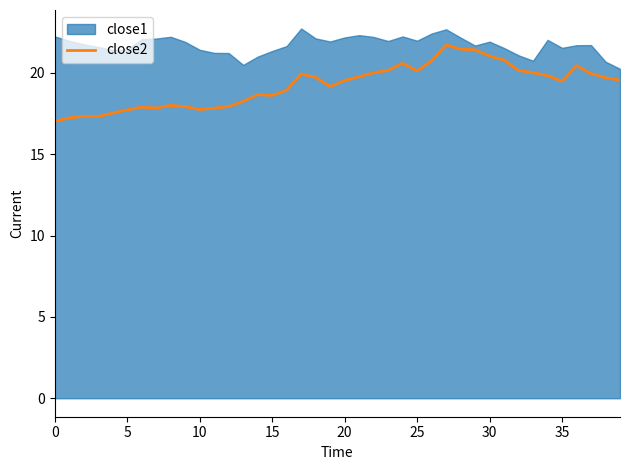

What is the maximum value for close2?

21.7